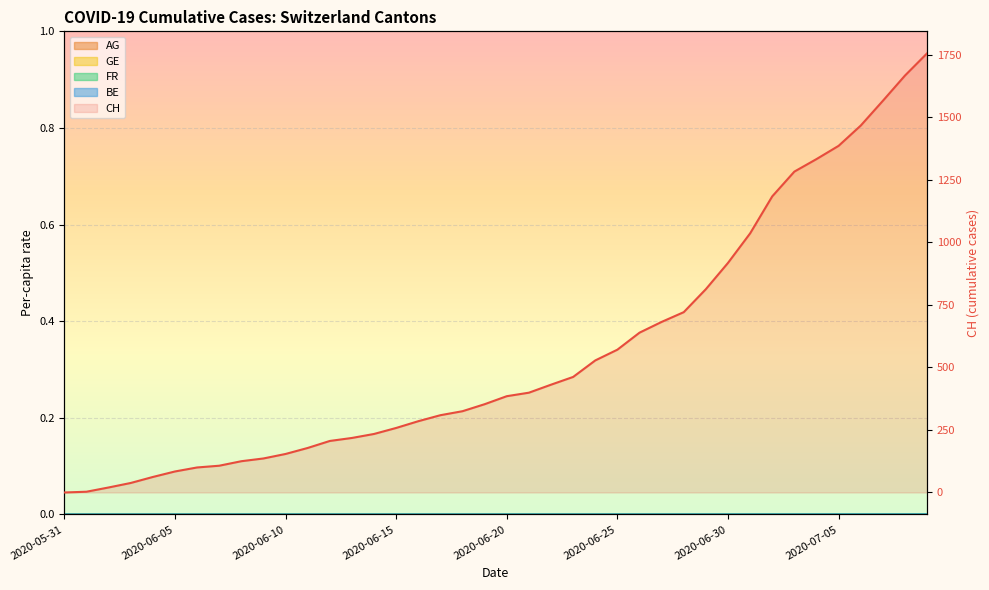

The CH series shows 2606.0 at 37. True or false?

False